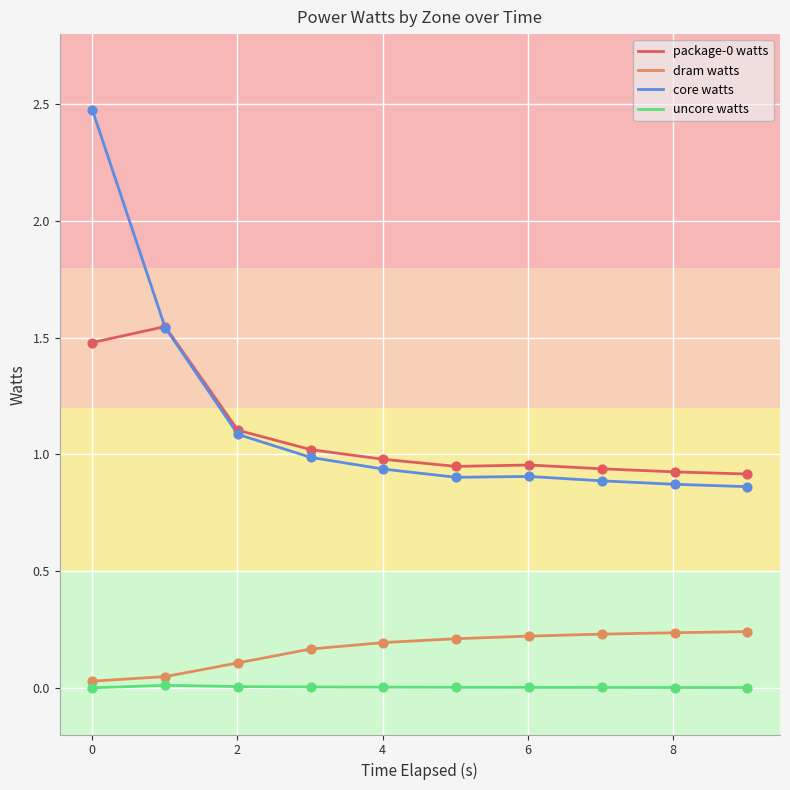

True or false: dram watts and package-0 watts cross at least once.

False